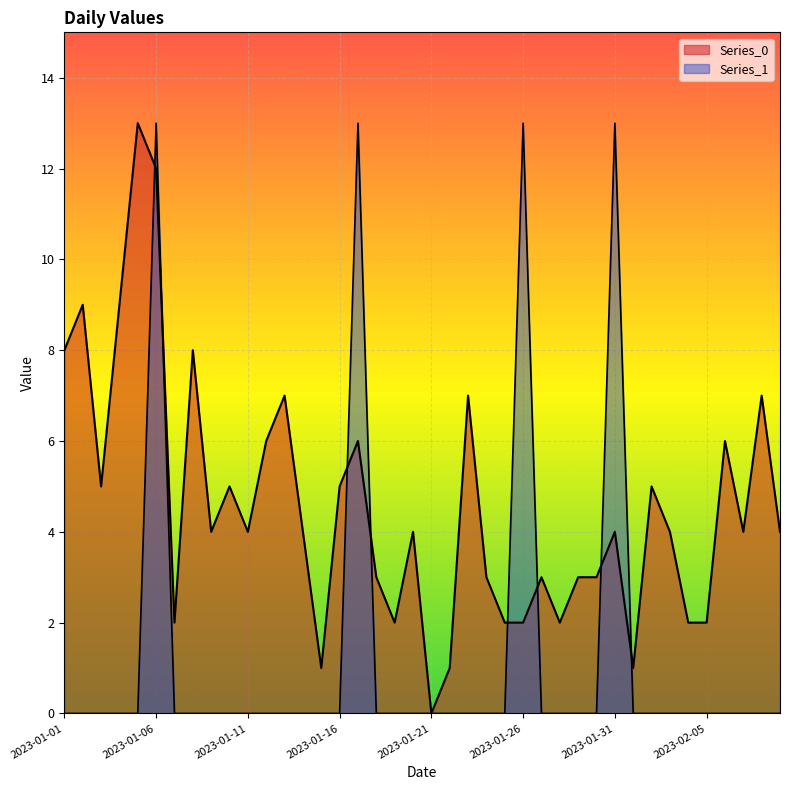

The Series_1 series shows 0 at 2023-01-07. True or false?

True